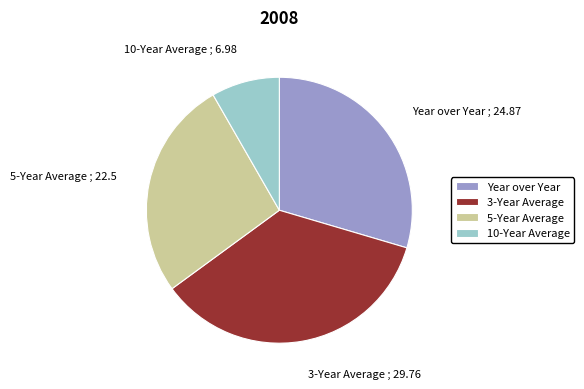

Between Year over Year and 3-Year Average, which is larger?

3-Year Average